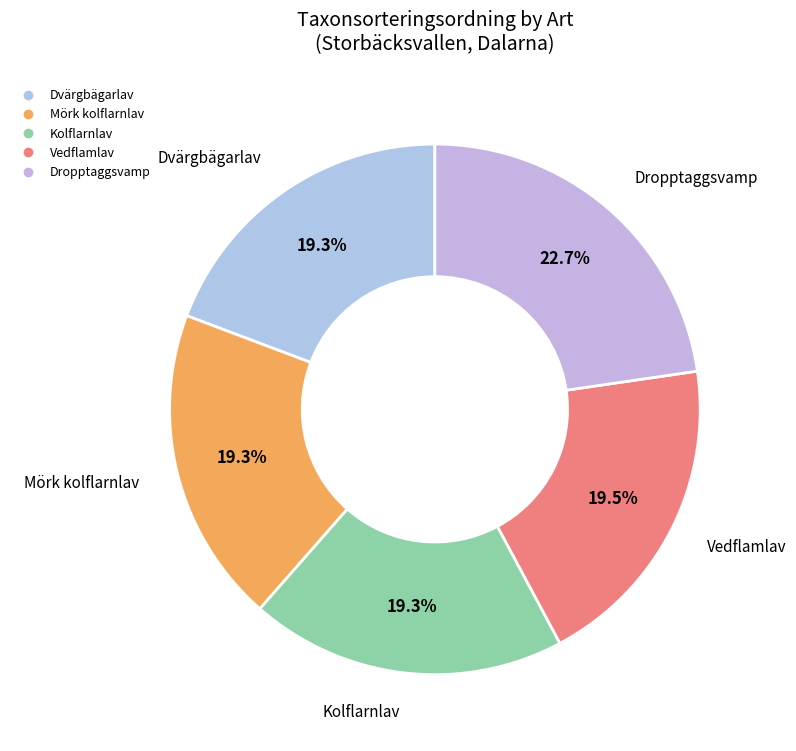

What percentage is the Mörk kolflarnlav slice, to the nearest percent?

19%